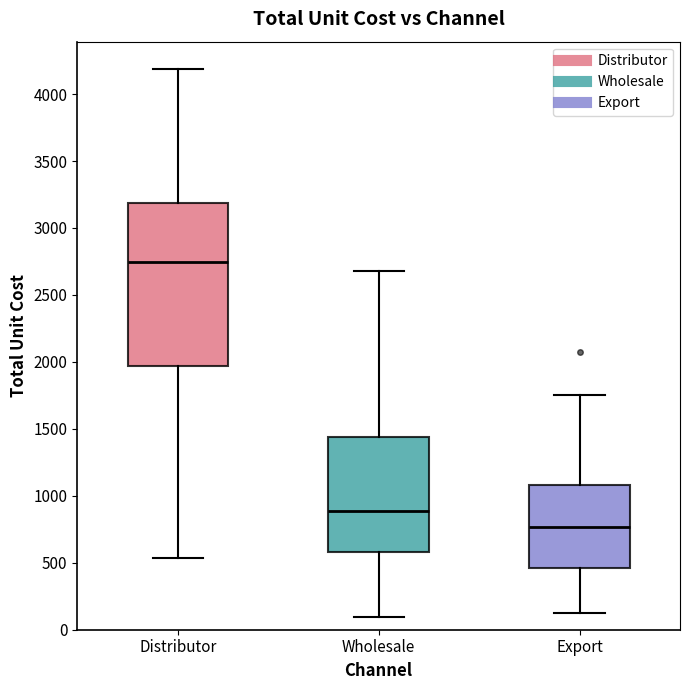

Which box has the lowest median line?

Export